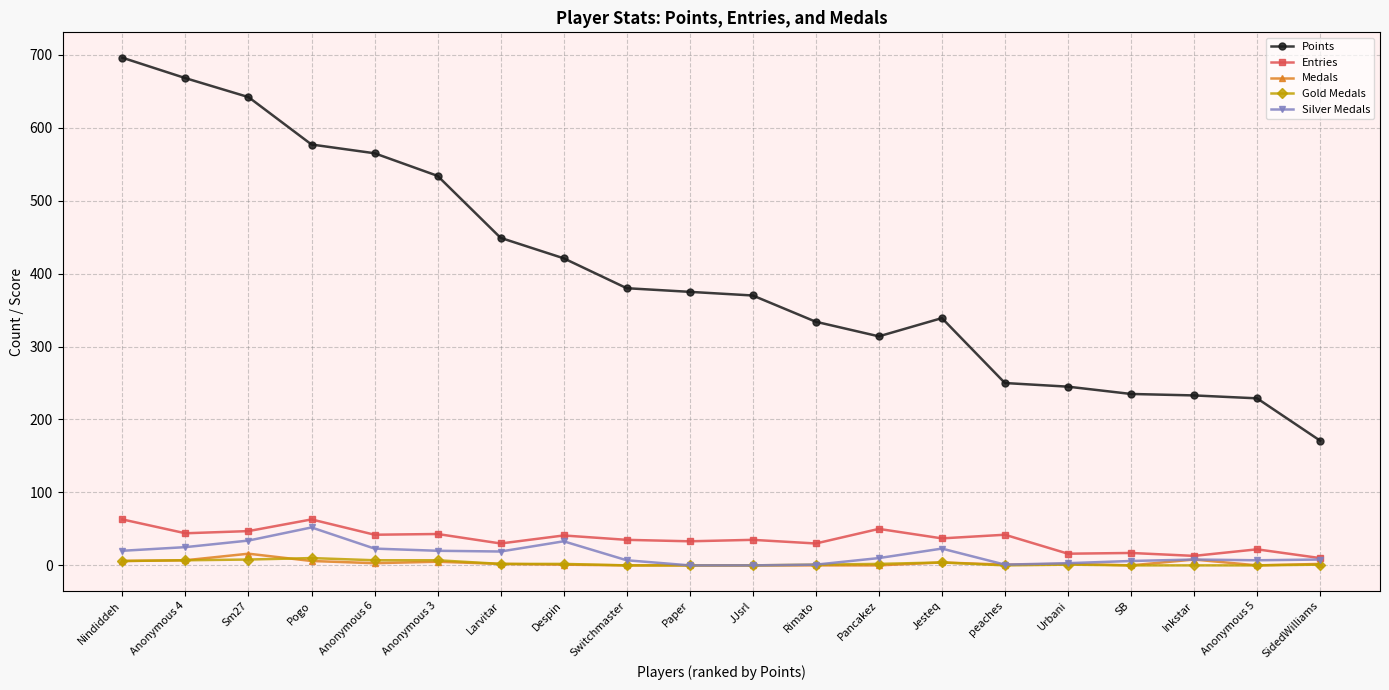

In Entries, how many points are higher than both neighbors (excluding endpoints)?

8